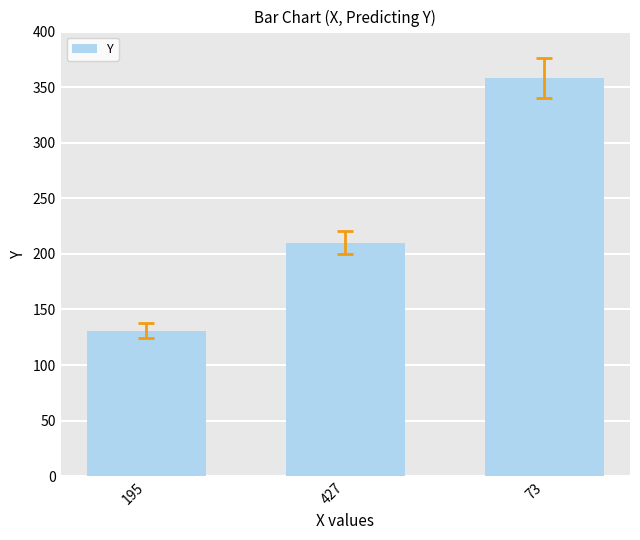

What is the ratio of the value at 73 to the value at 427?

1.7